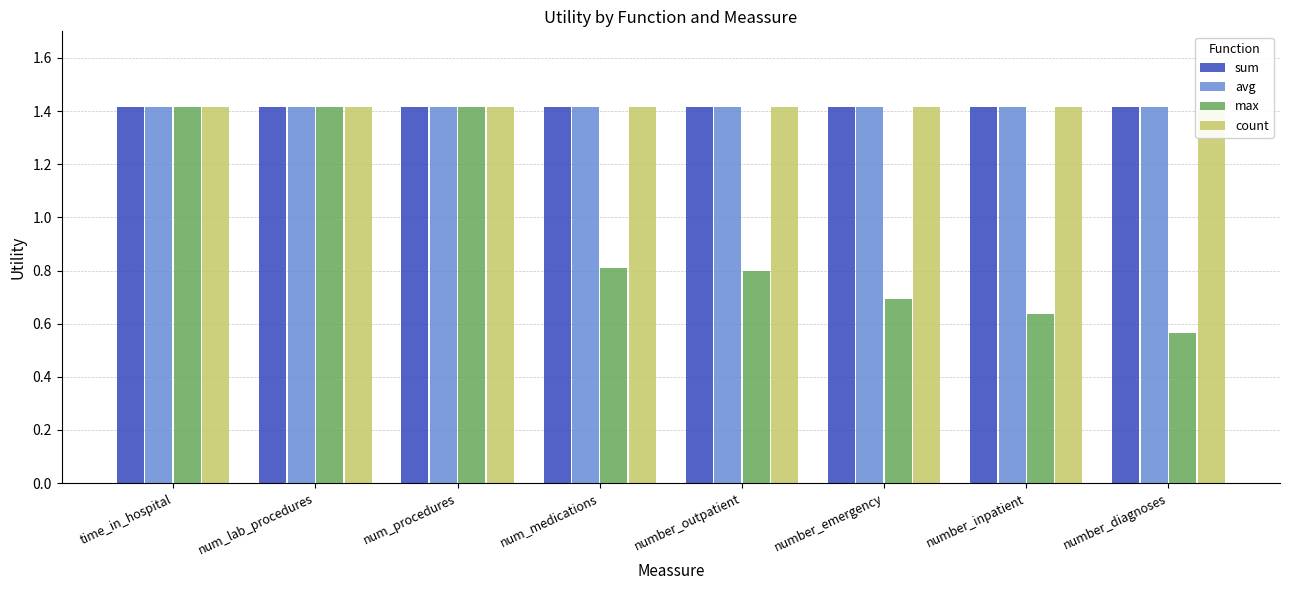

What is the sum of all count values?

11.3